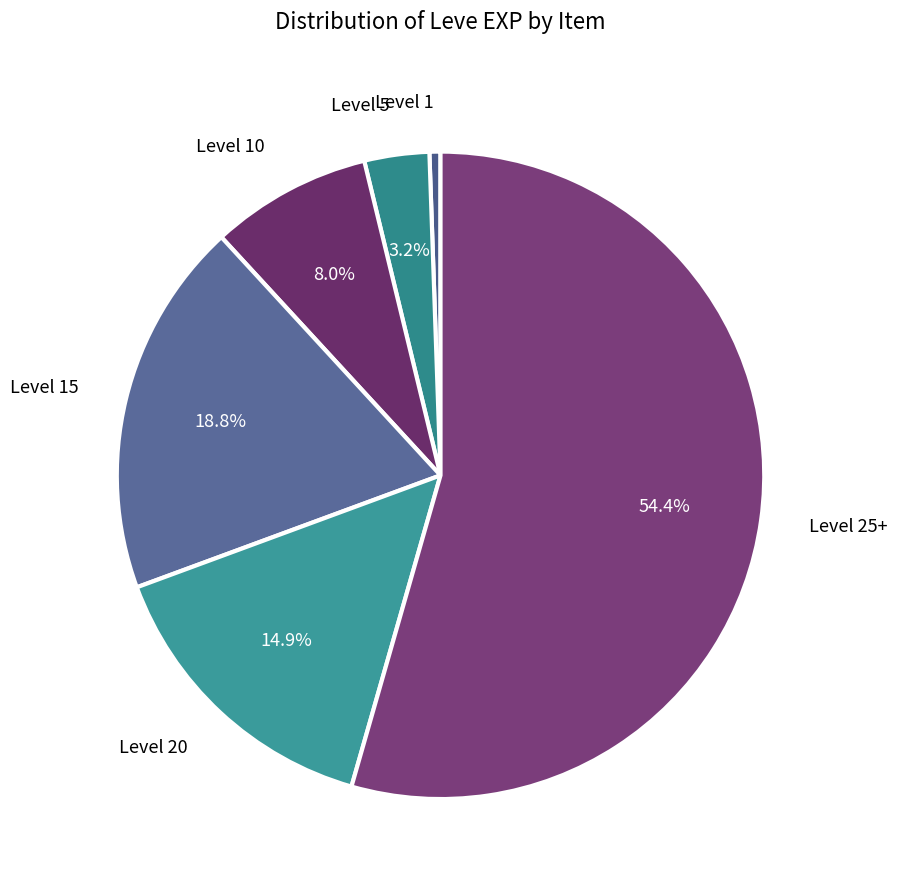

How many slices are in this pie chart?

6